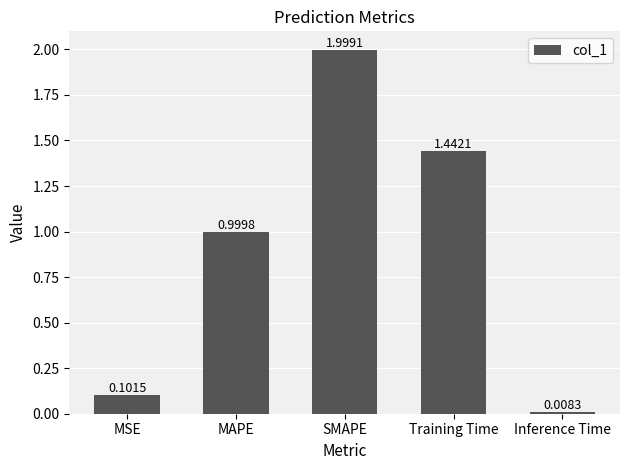

What is the label of the 2nd bar from the right?

Training Time